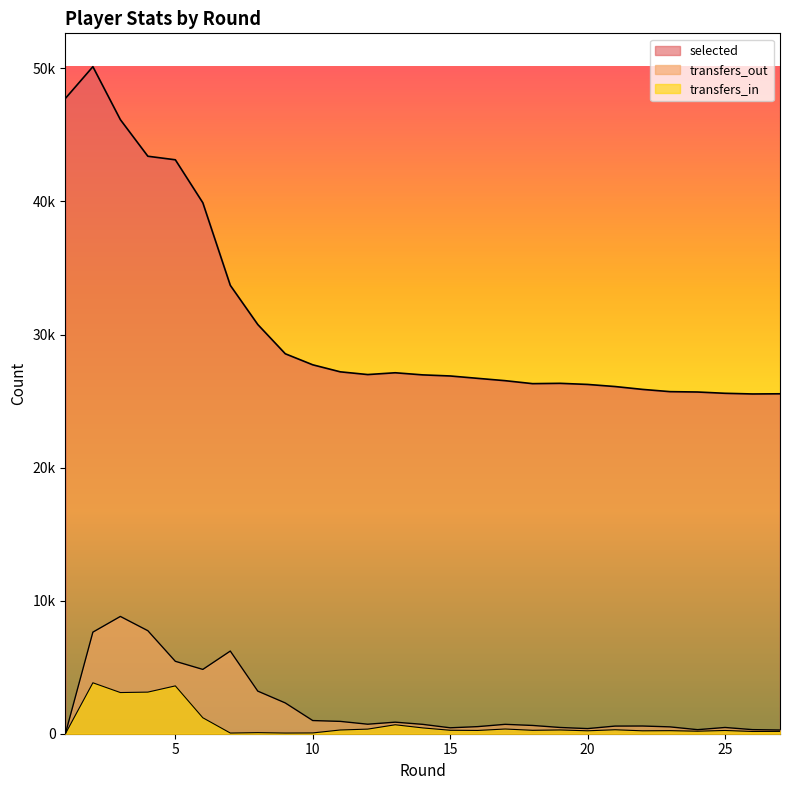

Which series has the largest range (max minus min)?

selected